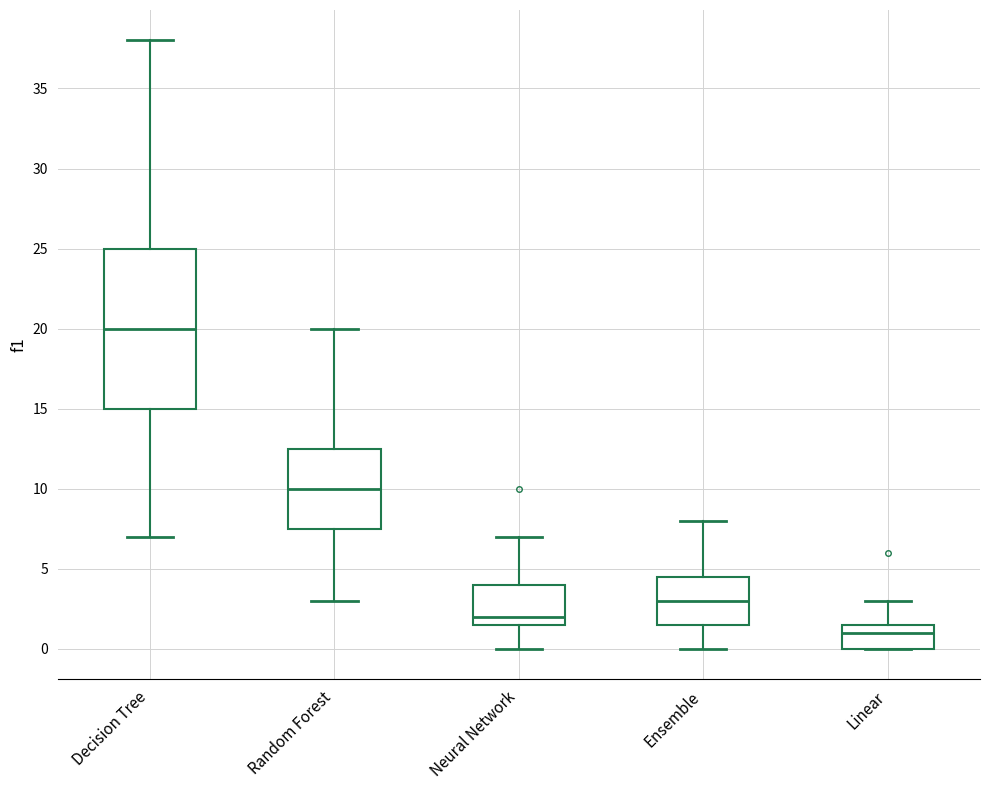

Where does the lower whisker of the box for Random Forest end on the y-axis? The values are not printed on the chart, so give them approximately, as read against the axis.

3.0